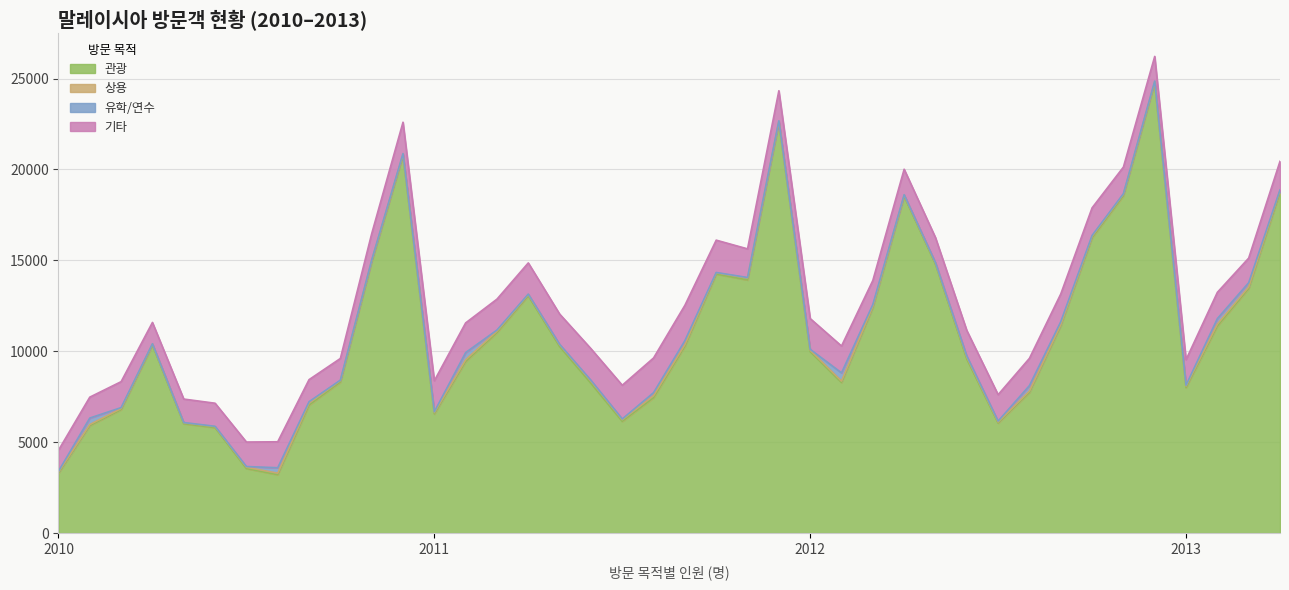

What is the difference between the 상용 values at 2010-03 and 2010-07?

13